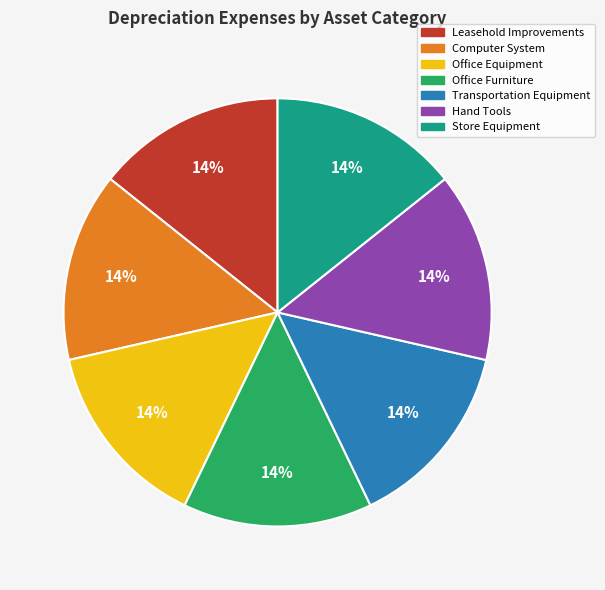

To the nearest percent, what is the combined percentage of Transportation Equipment and Store Equipment?

29%